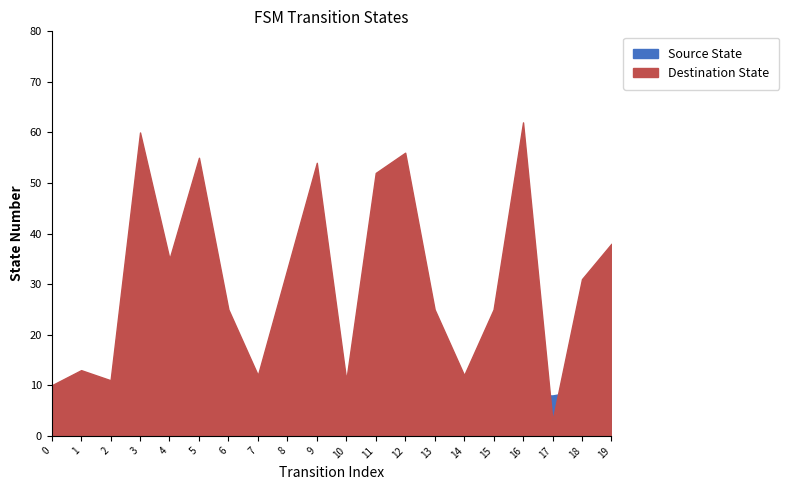

How many lines are shown in the chart?

2